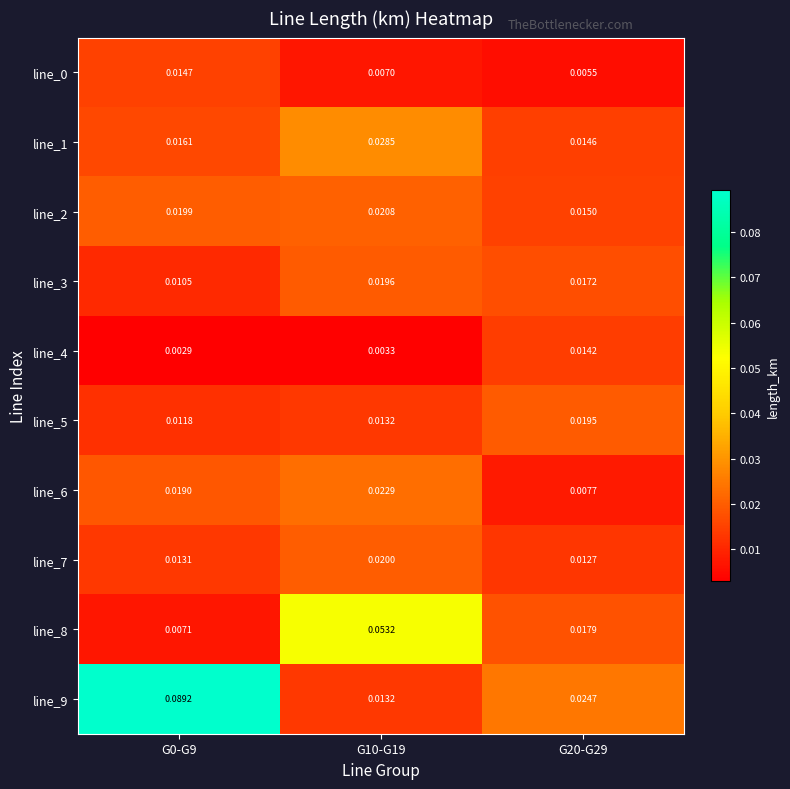

How many categories are shown in the chart?

3